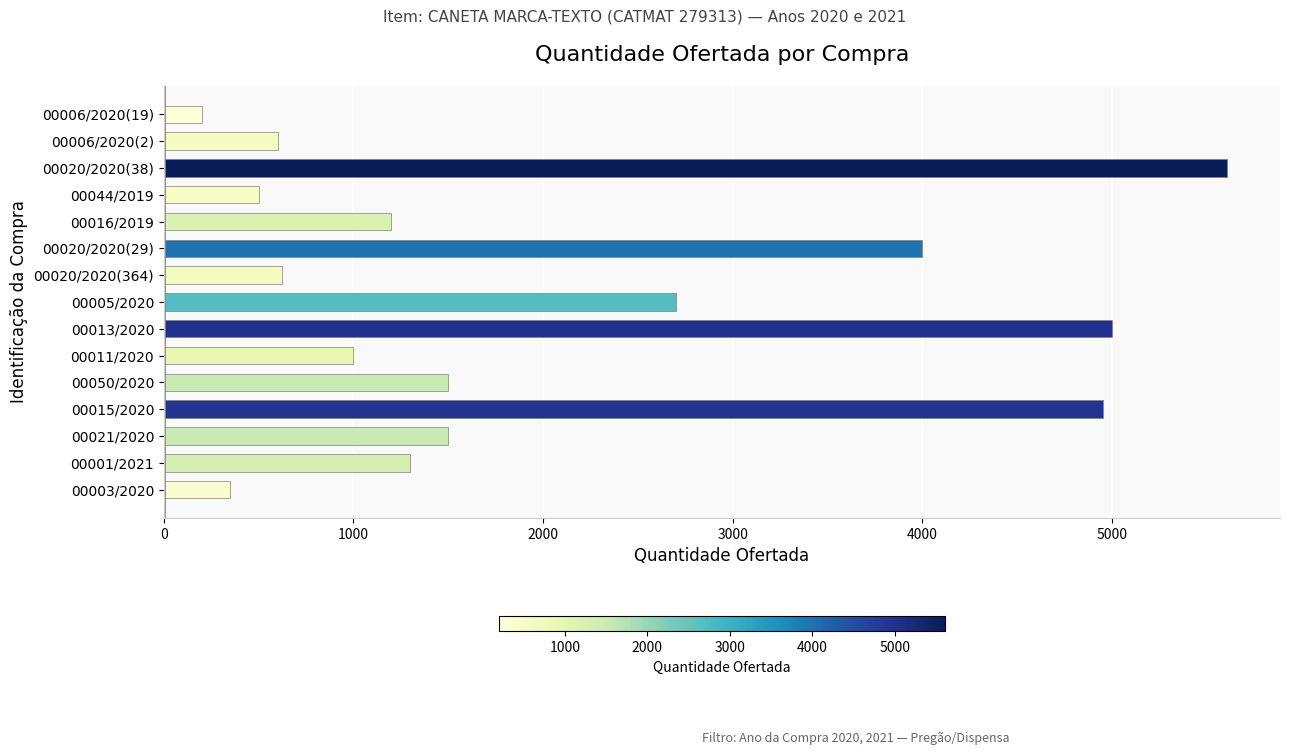

Which label corresponds to the smallest value in the chart?

00006/2020(19)